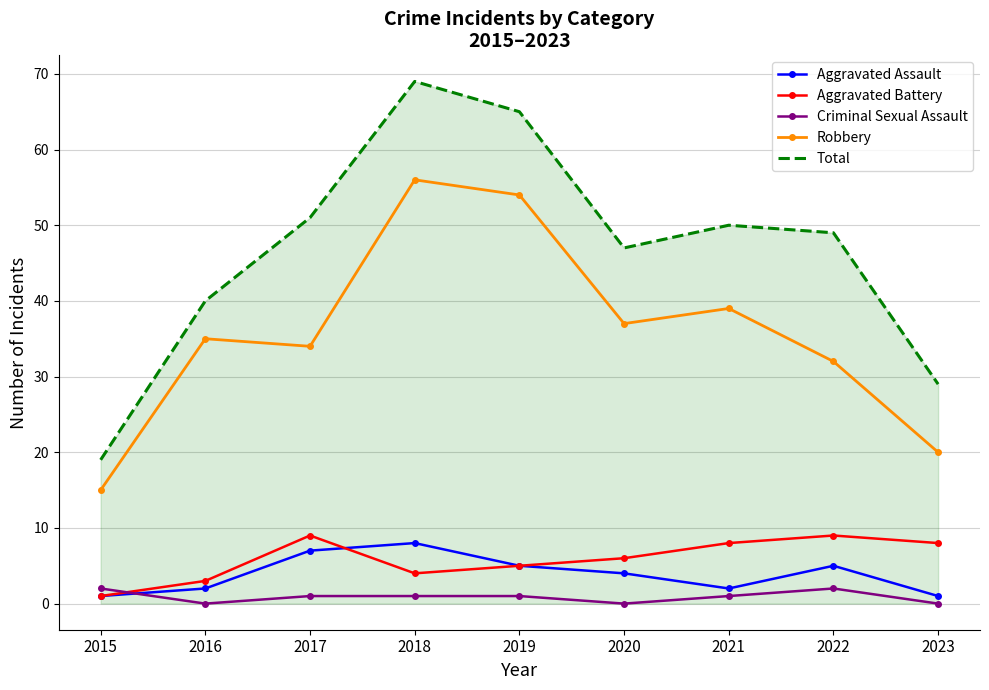

Which series has the largest total across all categories?

Total